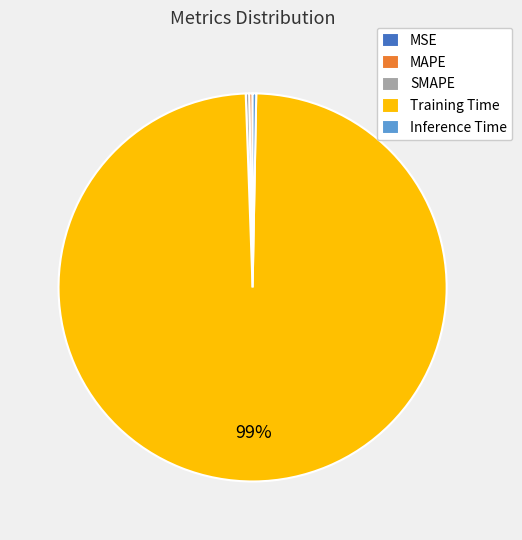

Is it true that Training Time is 89% of the pie?

False